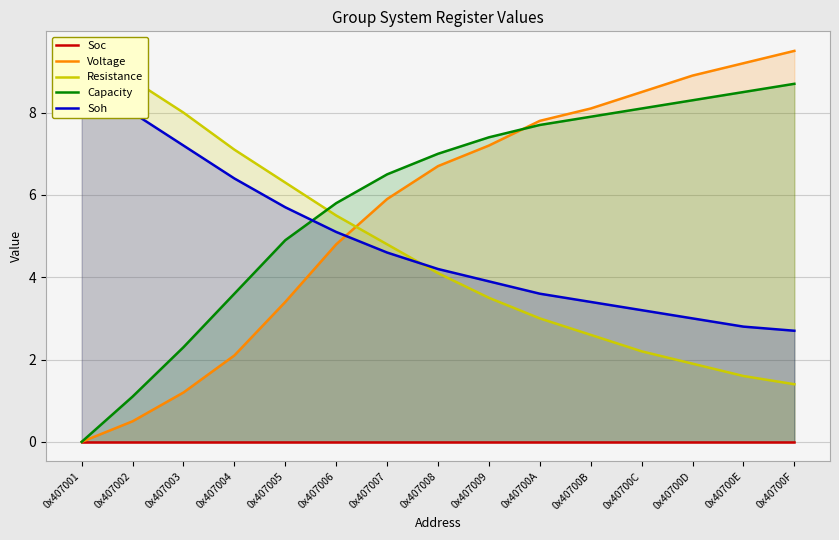

The value of Soc at 0x407006 is 0.0. True or false?

True